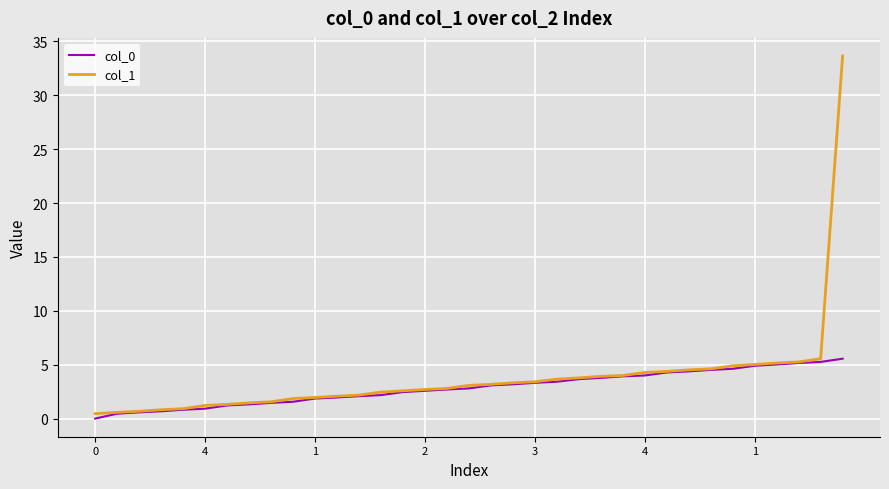

How many lines are shown in the chart?

2